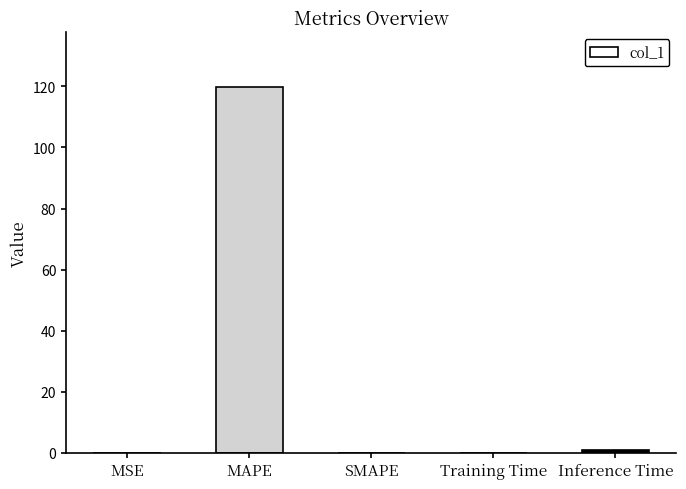

What is the difference between the values at Inference Time and MSE?

1.0